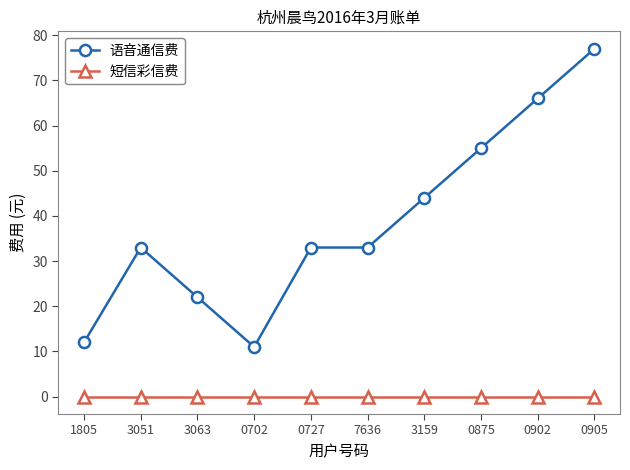

What is the approximate value of 语音通信费 at 0905?

77